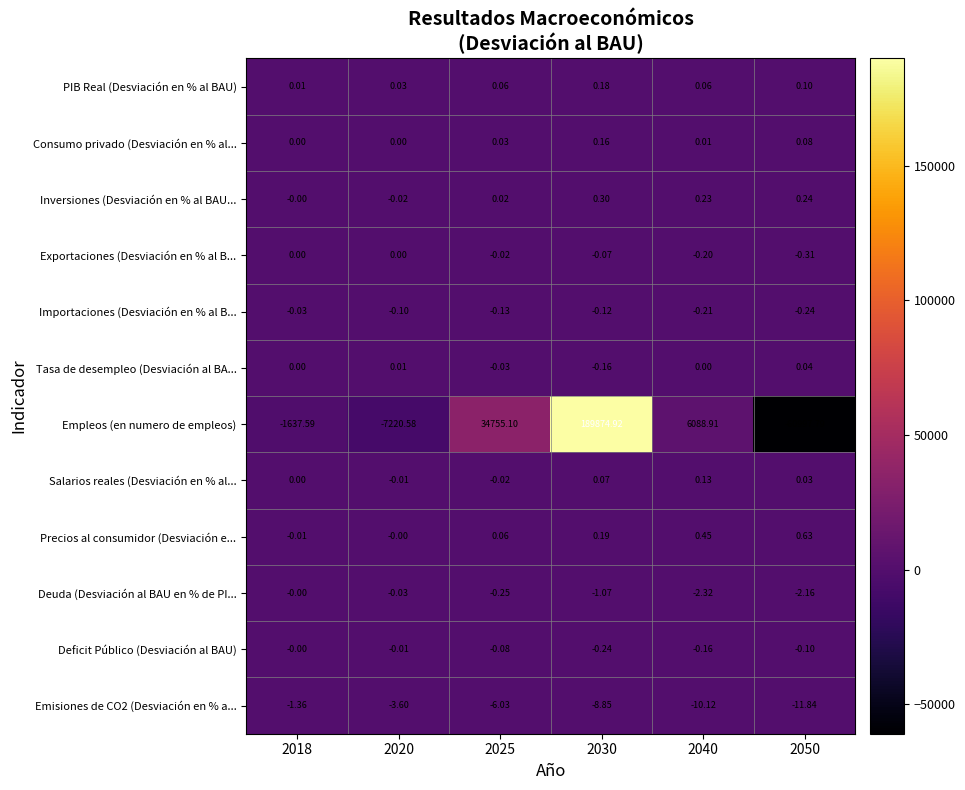

Which series changed the most between 2018 and 2020?

Empleos (en numero de empleos)